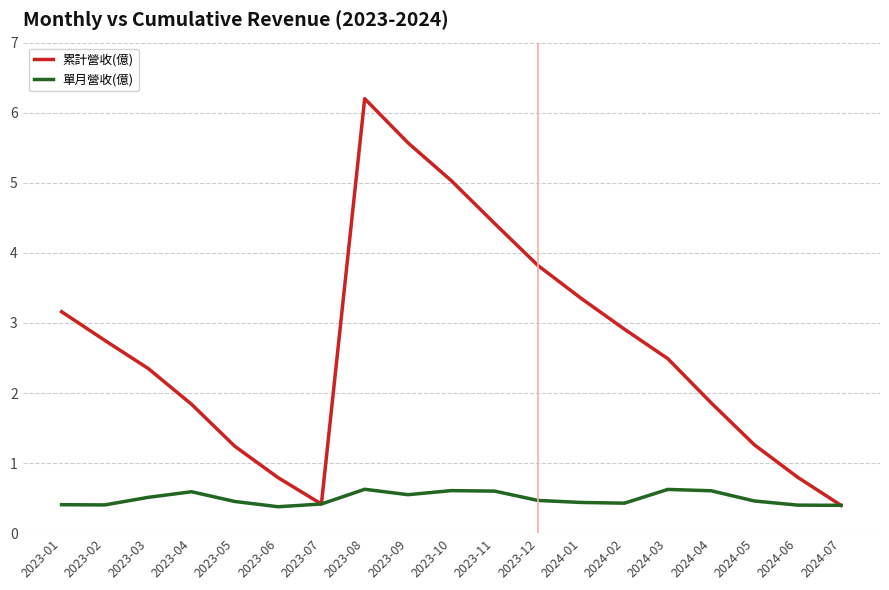

At 2024-01, list the series in order from smallest to largest.

單月營收(億), 累計營收(億)